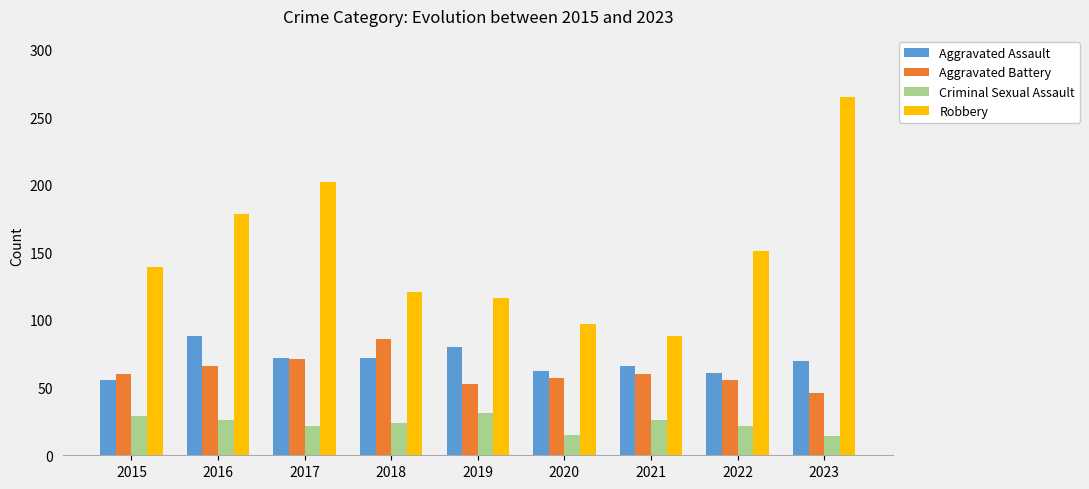

How many bars are there in total?

36